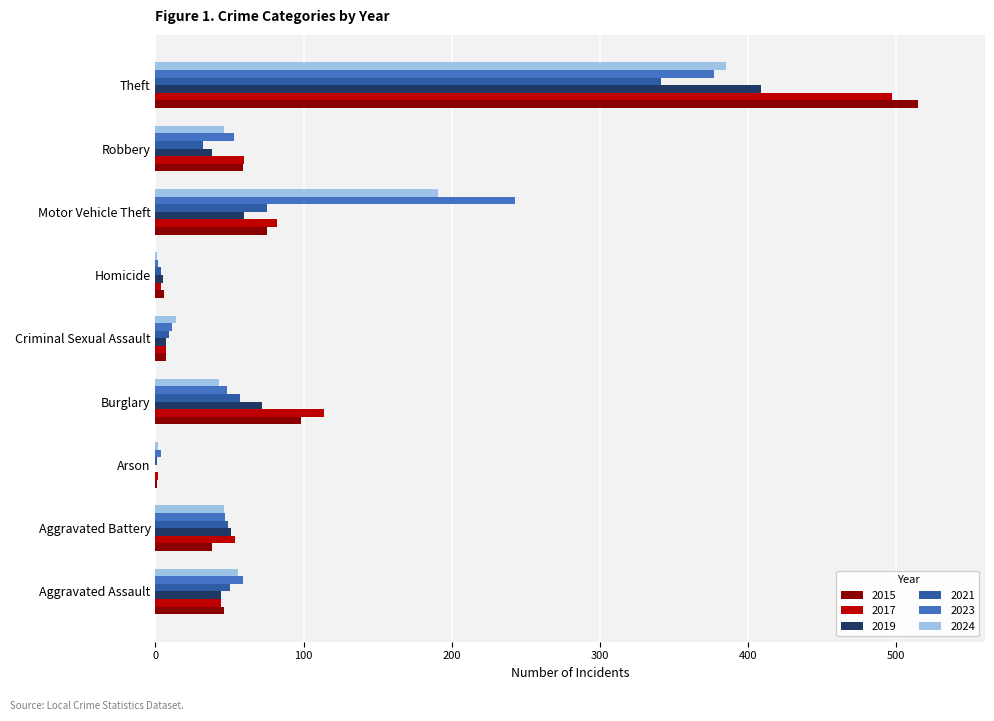

At which category does the chart reach its peak across all series?

Theft